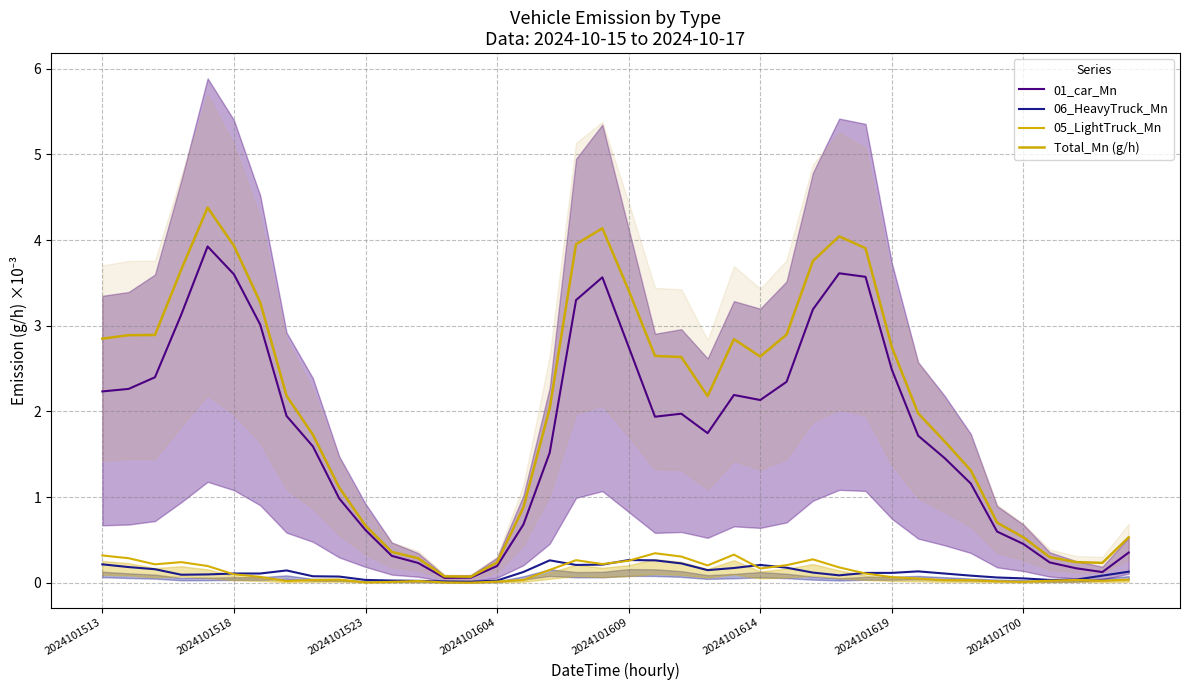

What is the average value of the 05_LightTruck_Mn series?

0.1